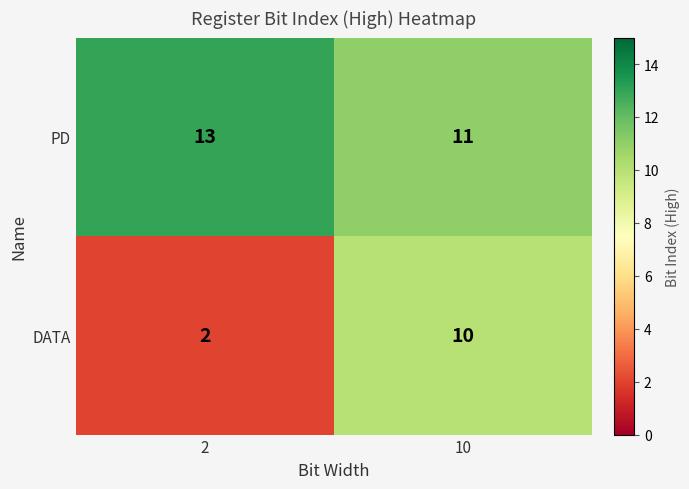

Rank the series at 10 from highest to lowest value.

PD, DATA